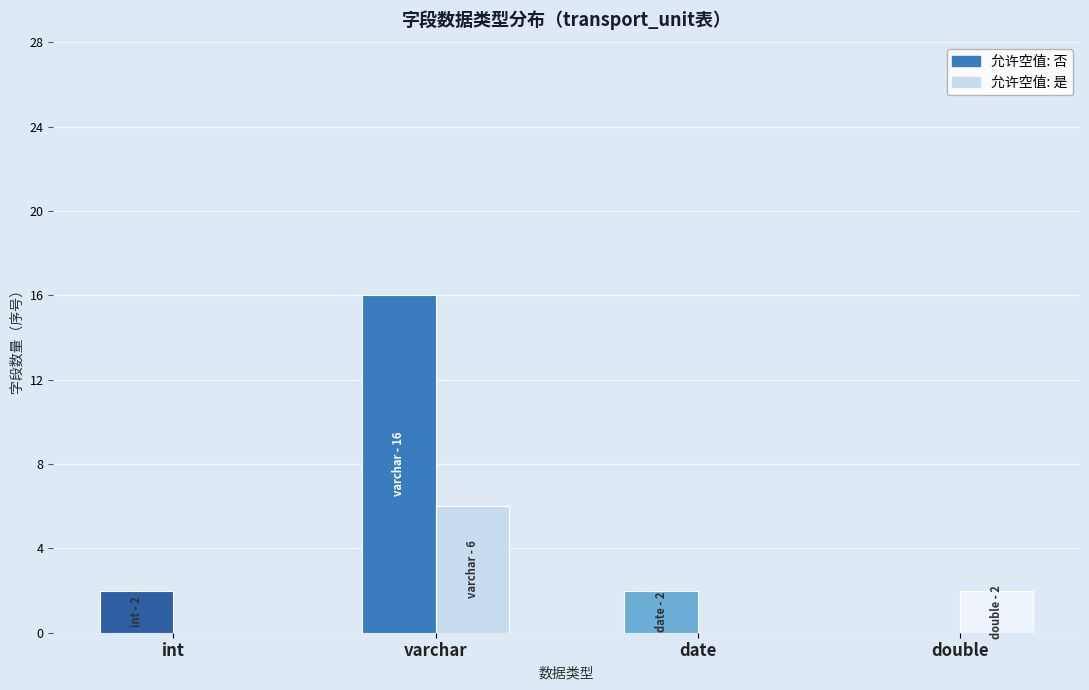

Where is varchar(0) nearest to the value 3?

int